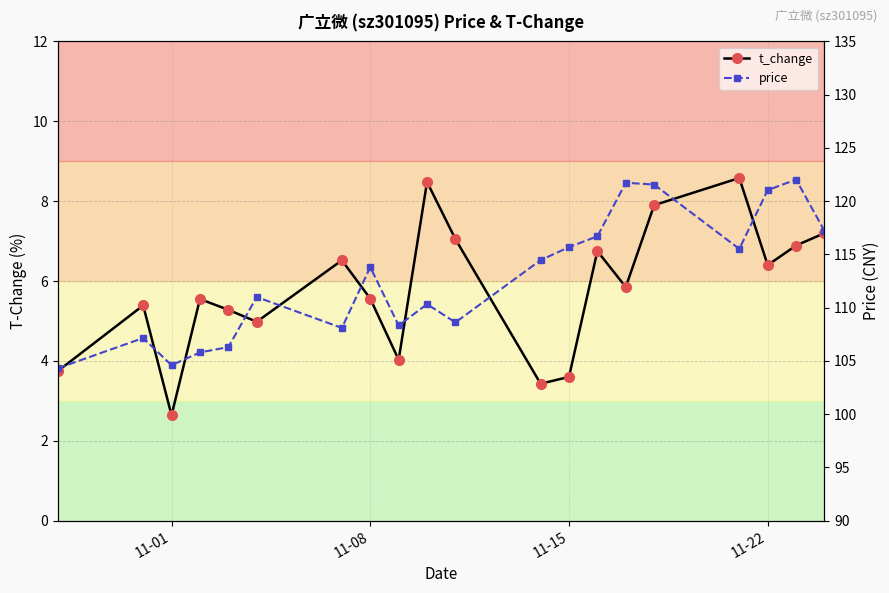

True or false: price and t_change intersect in this chart.

False